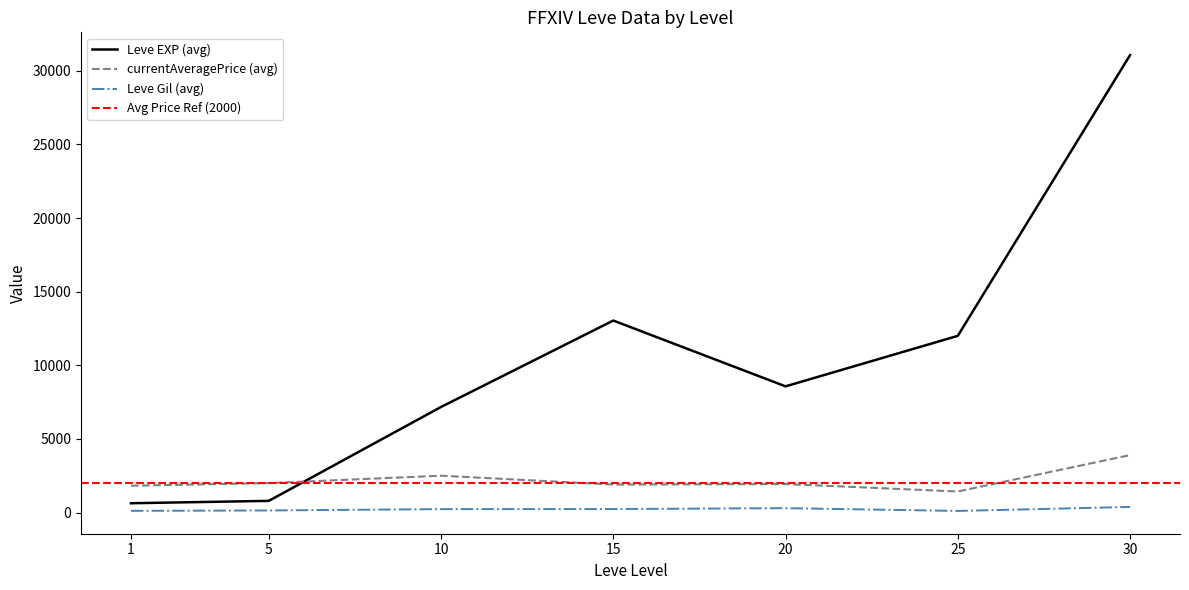

True or false: currentAveragePrice (avg) has a value of 1820 at 1.

True